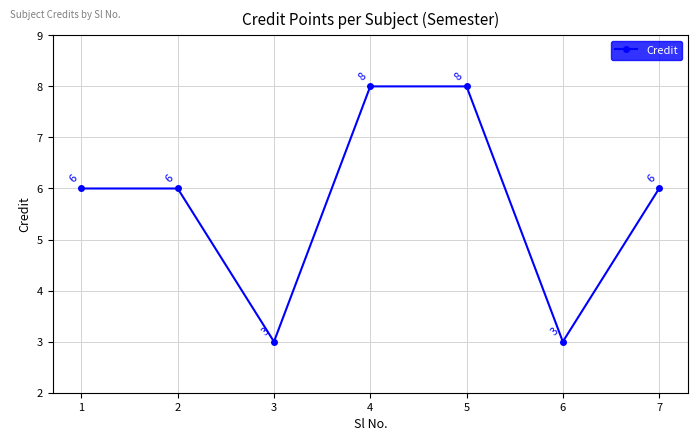

Between 4 and 2, which is larger?

4